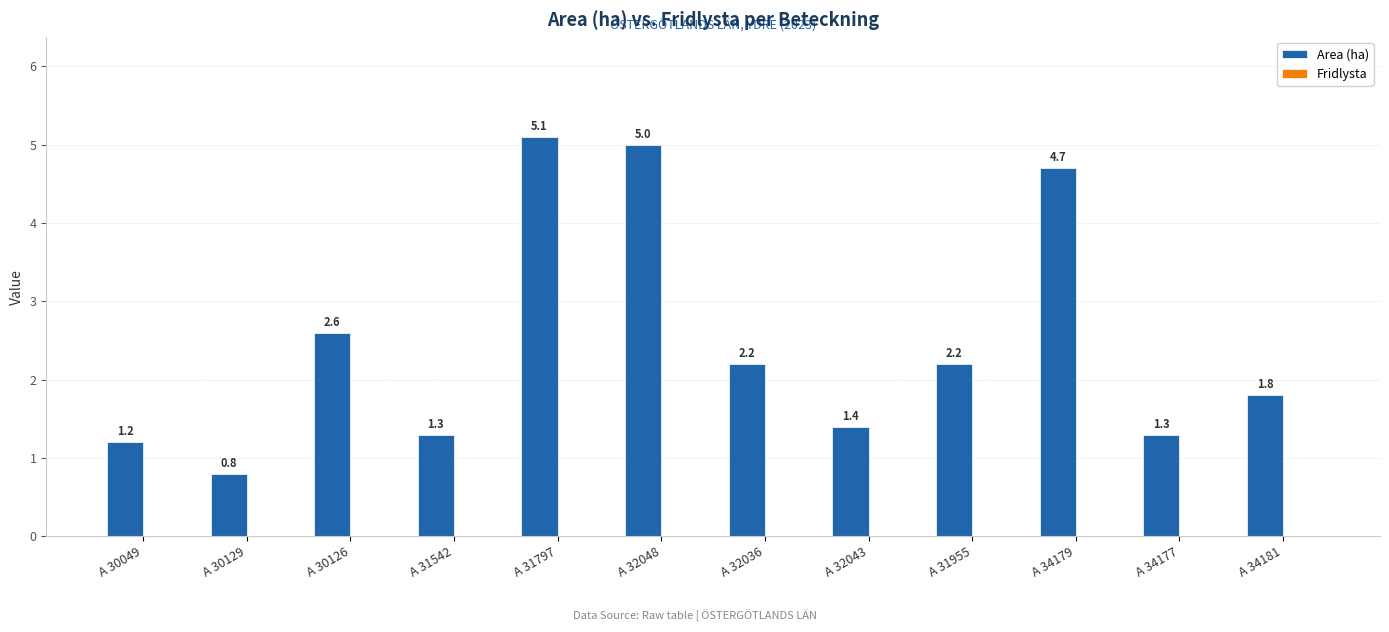

Count the number of categories in the chart.

12